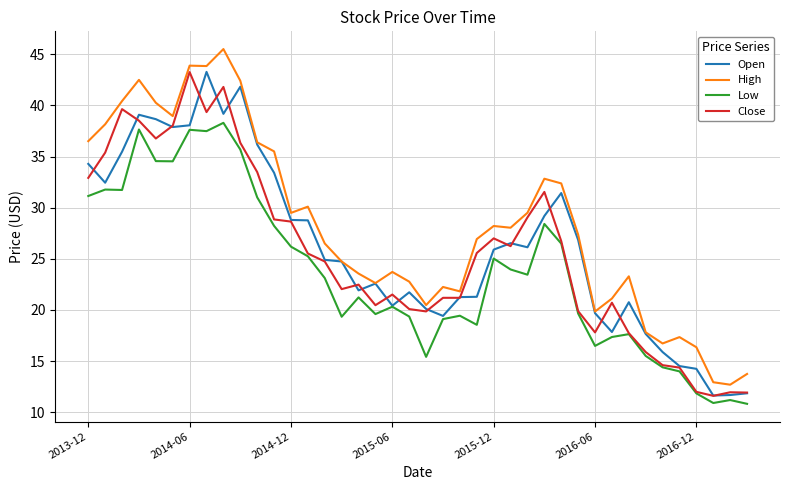

Which series has the largest range (max minus min)?

High